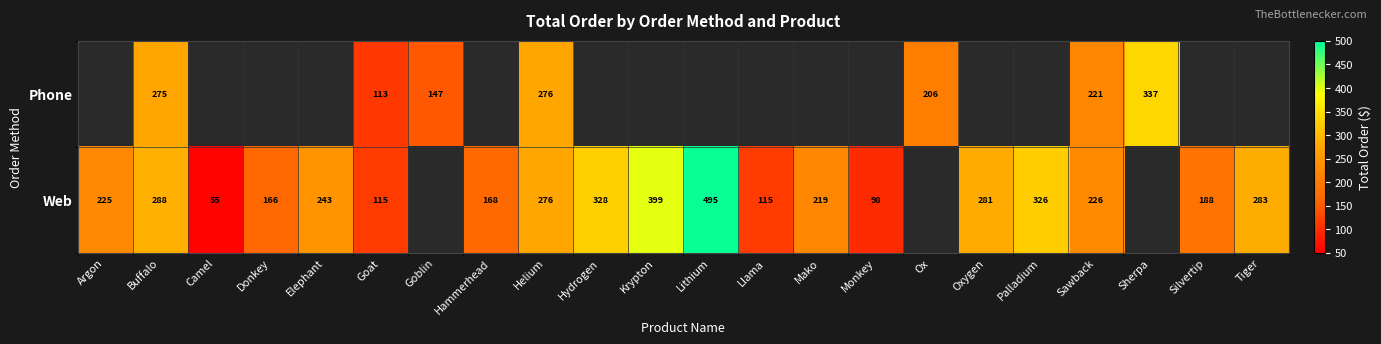

How many series are shown in this chart?

2